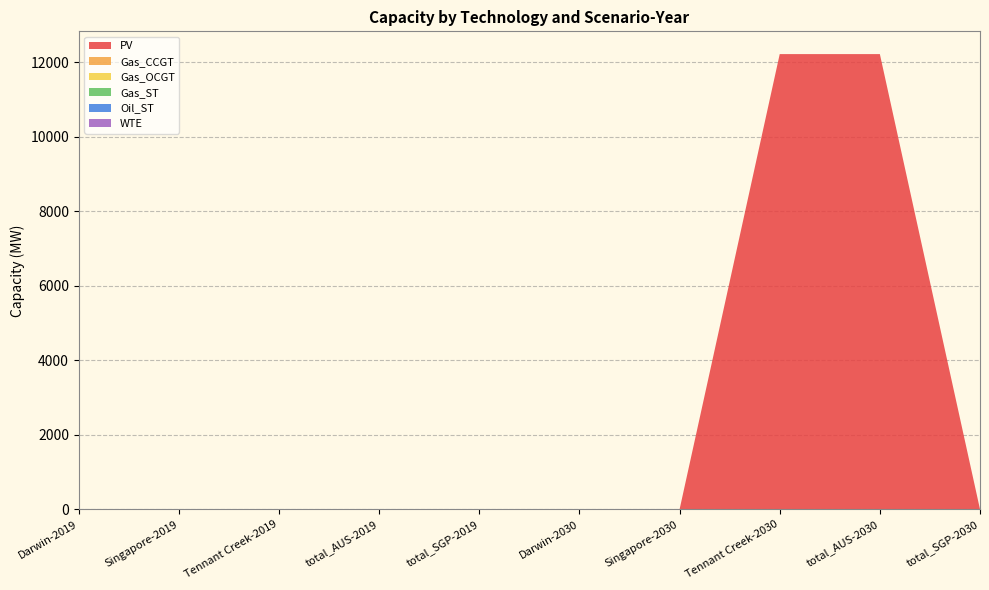

Reading left to right, list all the values displayed in this chart.

PV: Darwin-2019=0	Singapore-2019=0	Tennant Creek-2019=0	total_AUS-2019=0	total_SGP-2019=0	Darwin-2030=0	Singapore-2030=0	Tennant Creek-2030=12225	total_AUS-2030=12225	total_SGP-2030=0
Gas_CCGT: Darwin-2019=0	Singapore-2019=0	Tennant Creek-2019=0	total_AUS-2019=0	total_SGP-2019=0	Darwin-2030=0	Singapore-2030=0	Tennant Creek-2030=0	total_AUS-2030=0	total_SGP-2030=0
Gas_OCGT: Darwin-2019=0	Singapore-2019=0	Tennant Creek-2019=0	total_AUS-2019=0	total_SGP-2019=0	Darwin-2030=0	Singapore-2030=0	Tennant Creek-2030=0	total_AUS-2030=0	total_SGP-2030=0
Gas_ST: Darwin-2019=0	Singapore-2019=0	Tennant Creek-2019=0	total_AUS-2019=0	total_SGP-2019=0	Darwin-2030=0	Singapore-2030=0	Tennant Creek-2030=0	total_AUS-2030=0	total_SGP-2030=0
Oil_ST: Darwin-2019=0	Singapore-2019=0	Tennant Creek-2019=0	total_AUS-2019=0	total_SGP-2019=0	Darwin-2030=0	Singapore-2030=0	Tennant Creek-2030=0	total_AUS-2030=0	total_SGP-2030=0
WTE: Darwin-2019=0	Singapore-2019=0	Tennant Creek-2019=0	total_AUS-2019=0	total_SGP-2019=0	Darwin-2030=0	Singapore-2030=0	Tennant Creek-2030=0	total_AUS-2030=0	total_SGP-2030=0